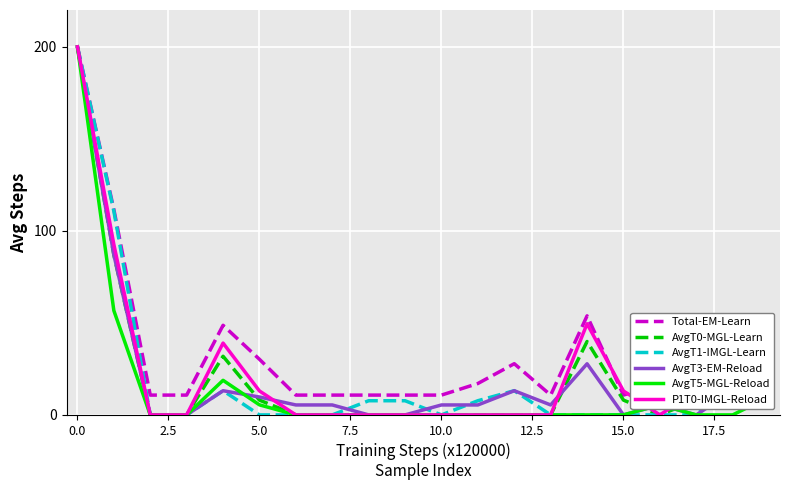

How many interior local peaks does the Total-EM-Learn series have?

4